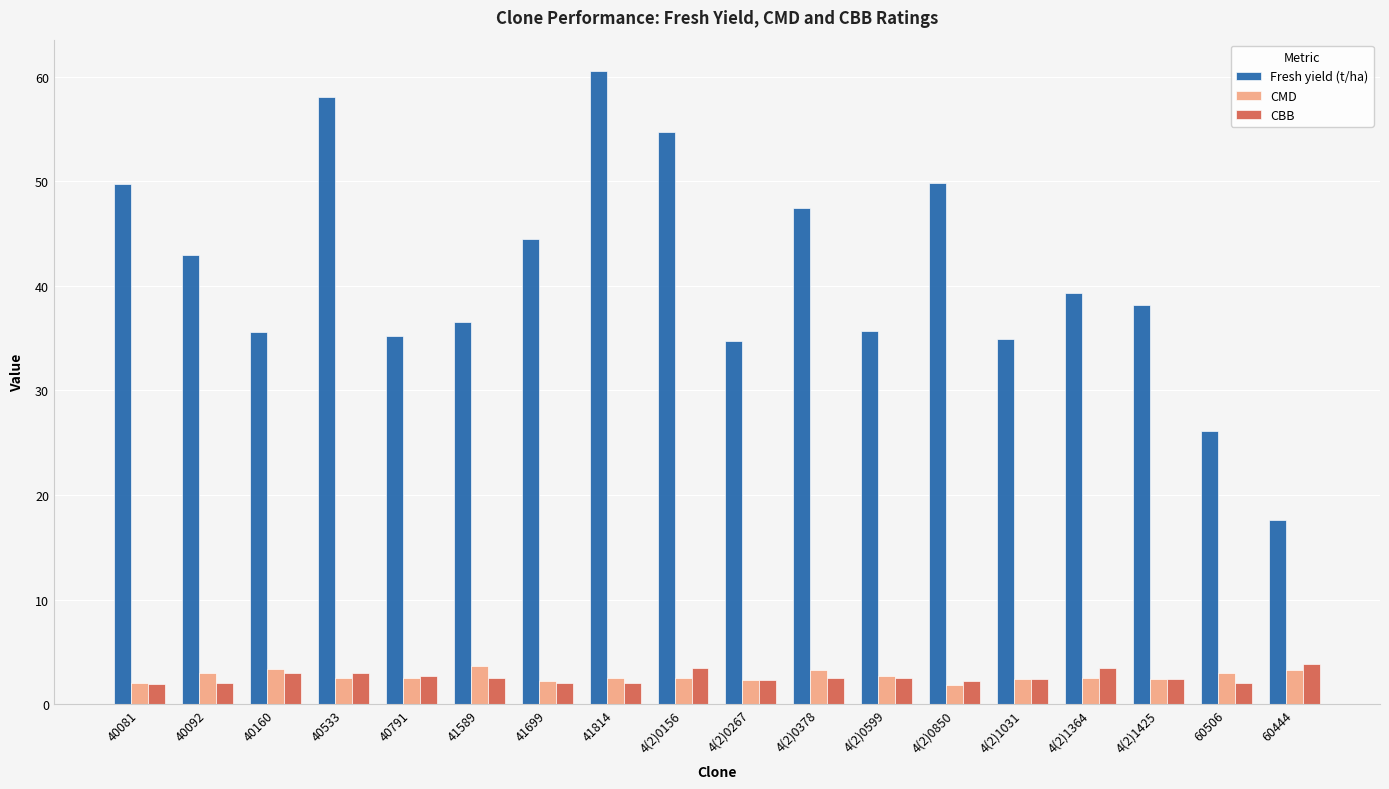

How many data points in Fresh yield (t/ha) are above 39?

9